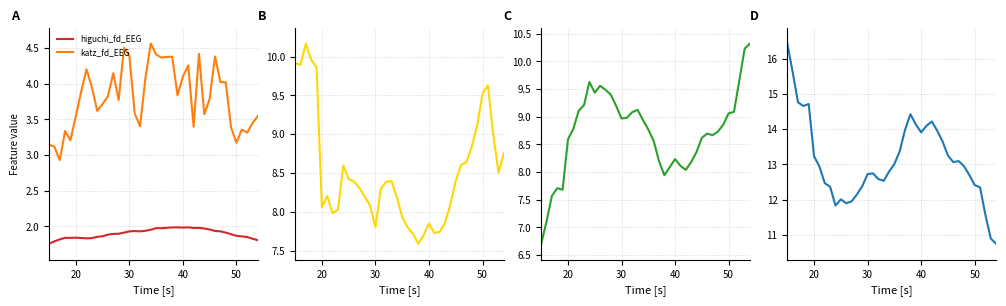

In higuchi_fd_EEG, how many points are higher than both neighbors (excluding endpoints)?

7